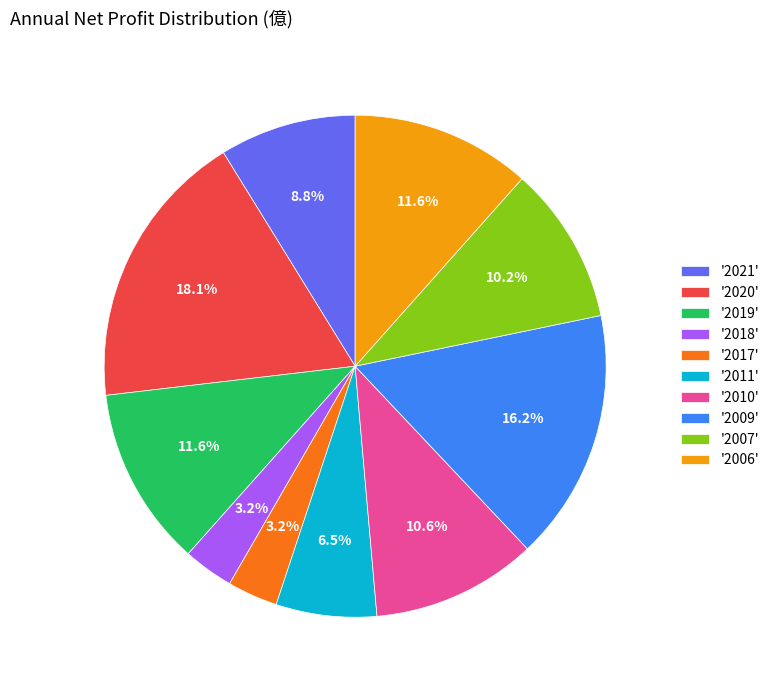

How many slices are in this pie chart?

10